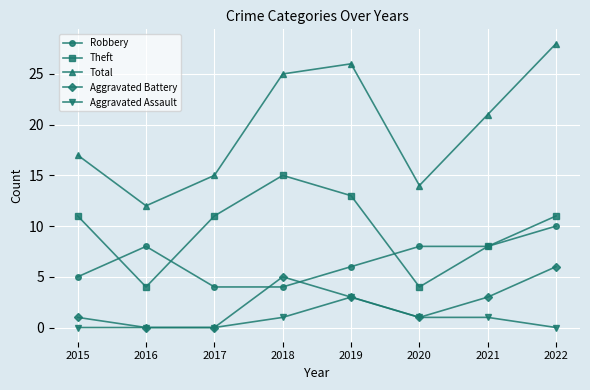

What is the lowest value of the Theft series?

4